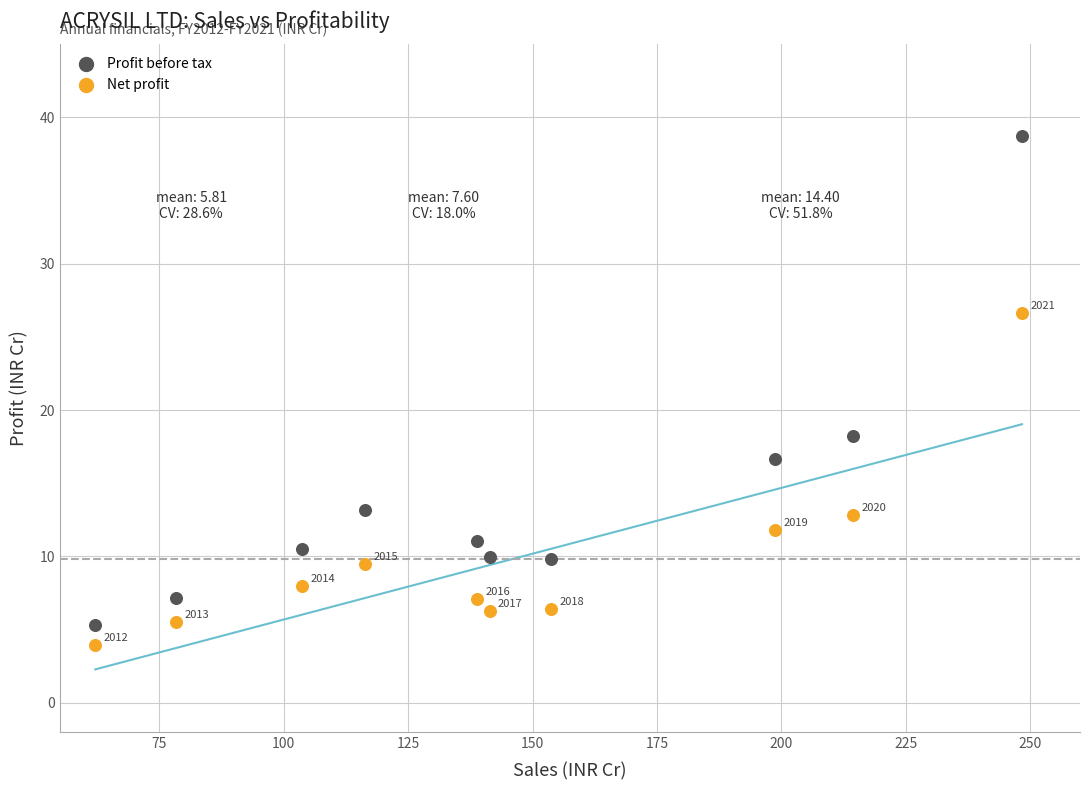

In the Profit before tax series, what Y value is closest to 22?

18.2